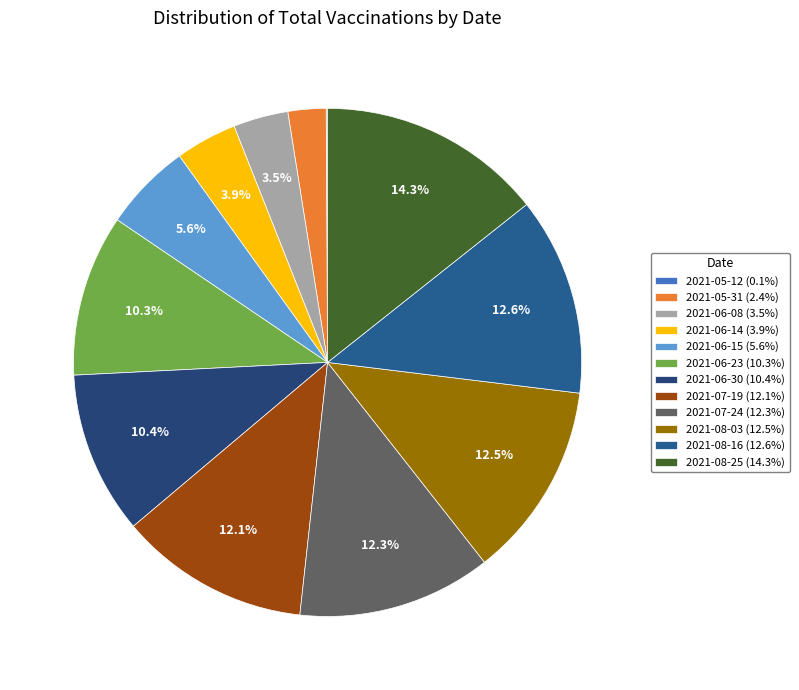

Does 2021-07-19 account for over 50% of the chart?

No